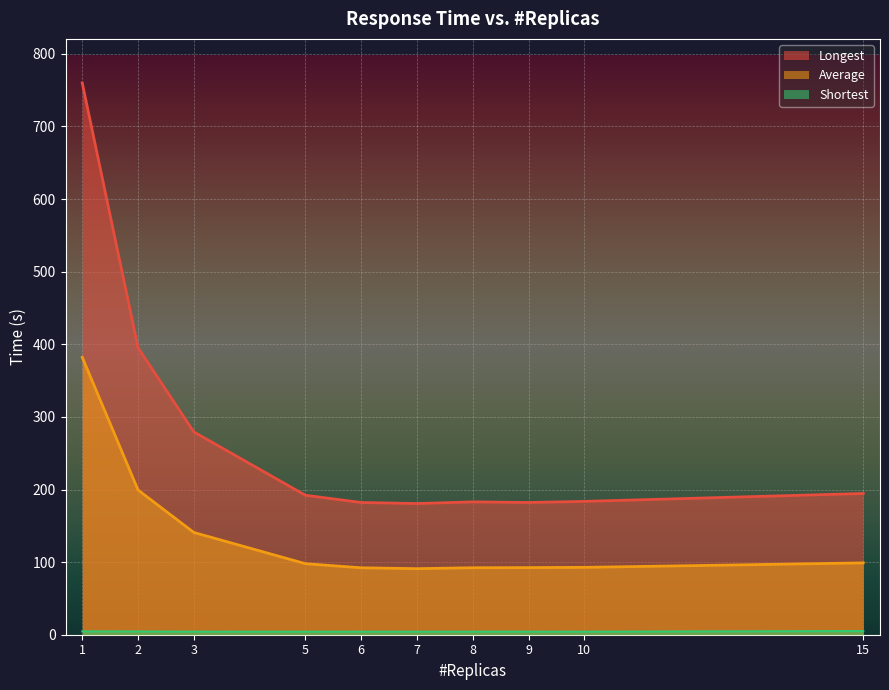

How many series are shown in this chart?

3